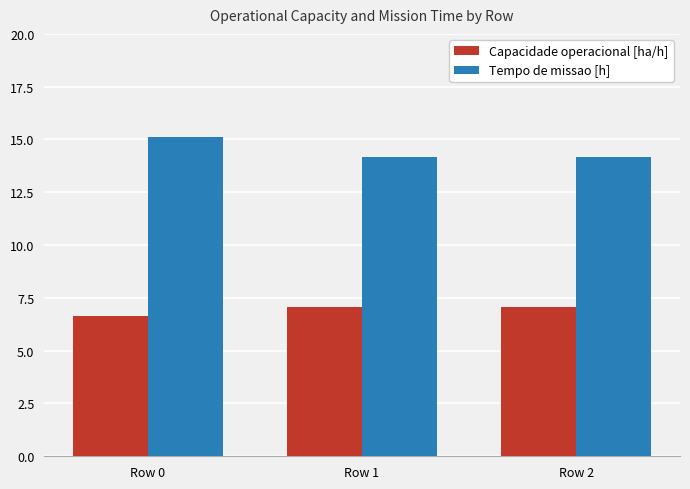

At how many categories does at least one series exceed 6?

3